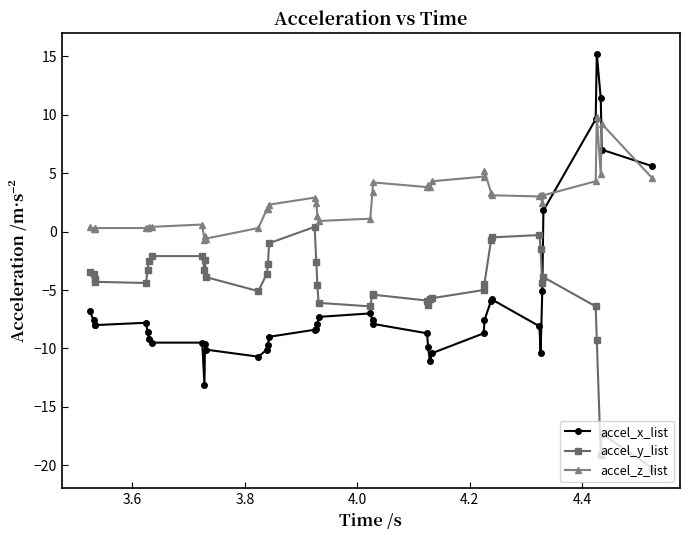

True or false: accel_y_list has more than 2 points higher than both neighbors.

True